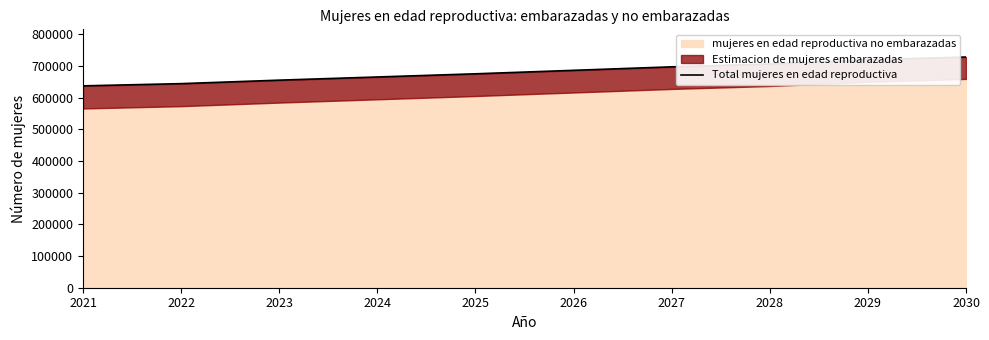

List the labels in order of value, largest first.

2030, 2029, 2028, 2027, 2026, 2025, 2024, 2023, 2022, 2021